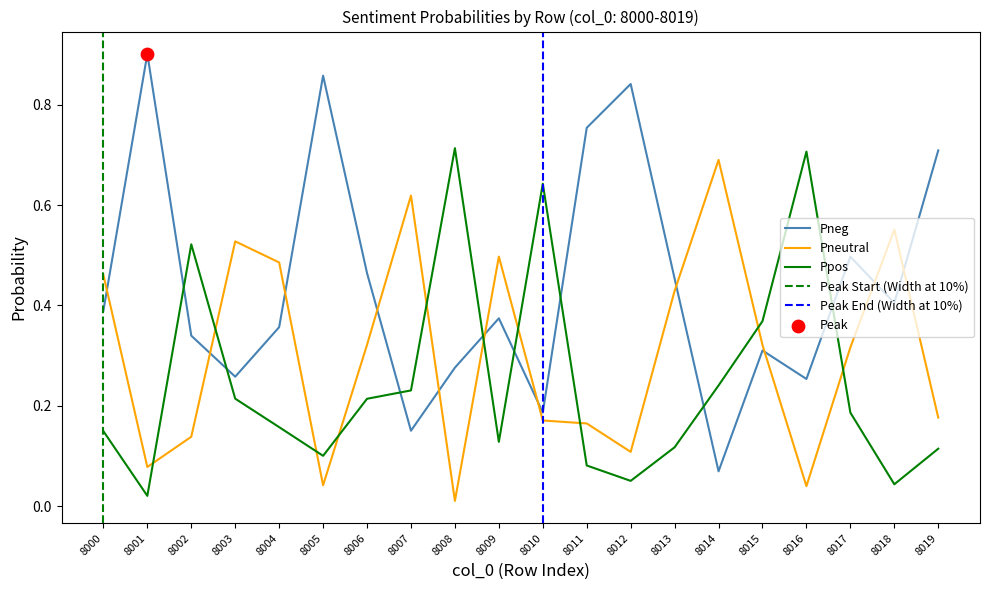

Is the value of Pneg at 8010 greater than the value of Pneutral at 8006?

No